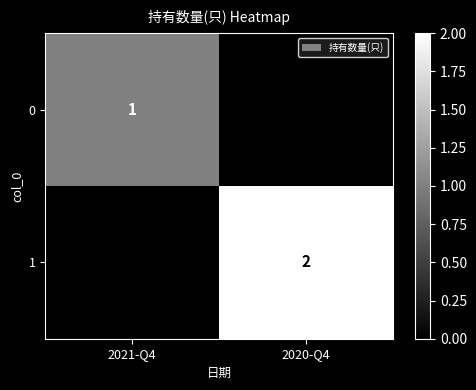

Is it true that 0 equals 0 at 2021-Q4?

False